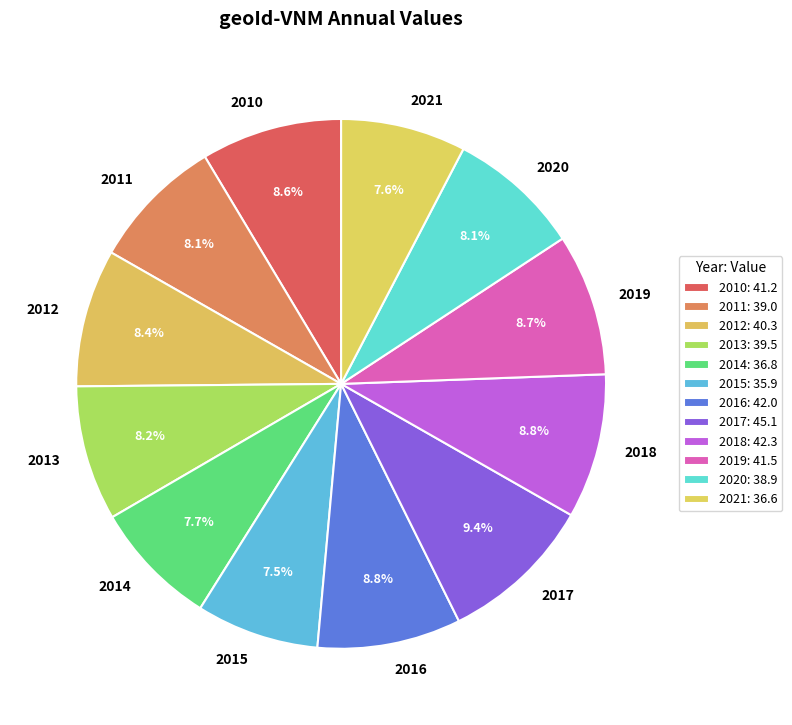

The 2010 slice represents 18% of the pie. True or false?

False